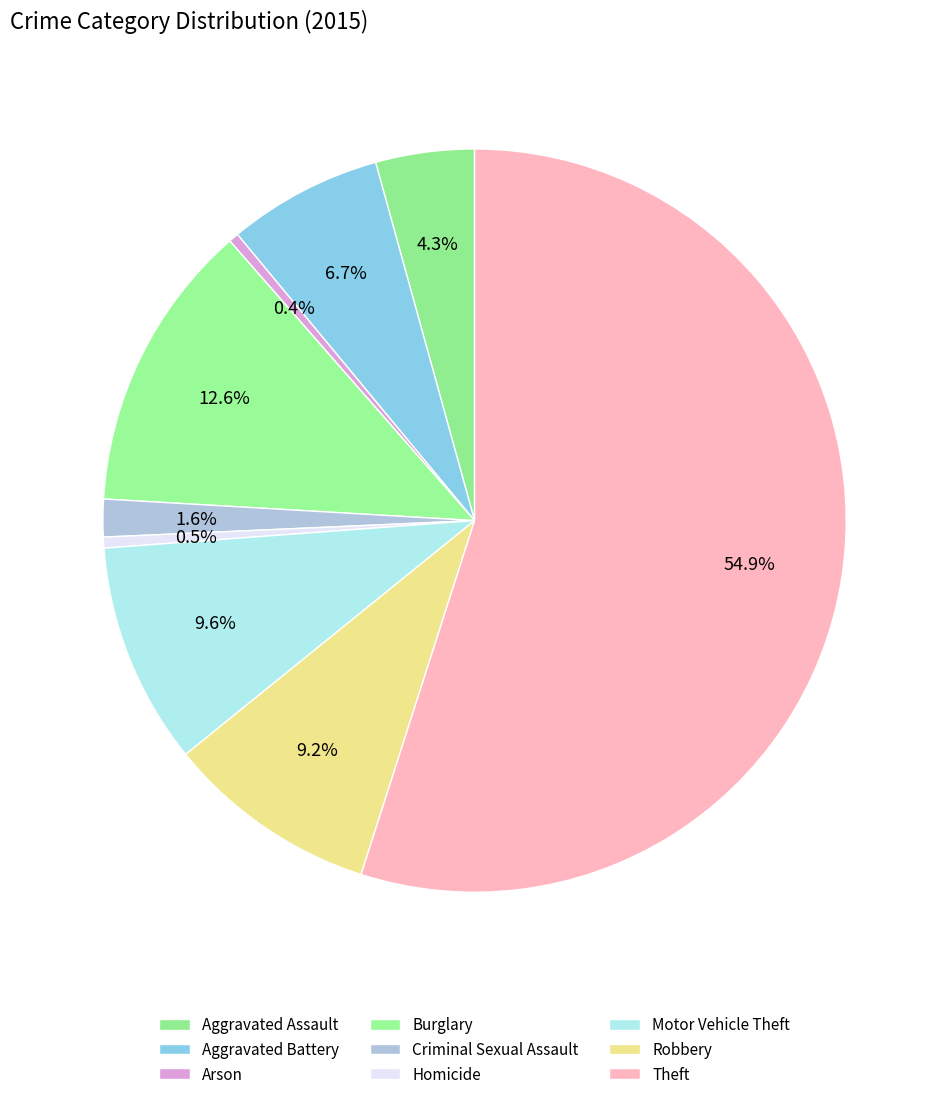

What is the majority slice?

Theft